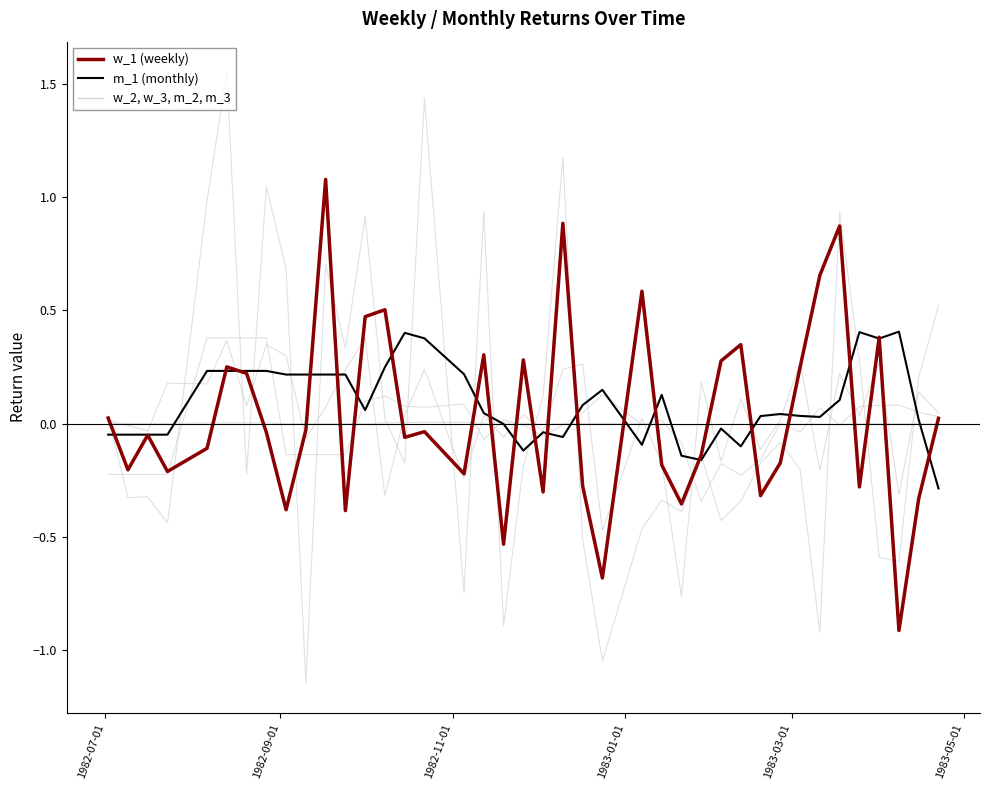

The value of w_3 at 8 is 0.4. True or false?

False